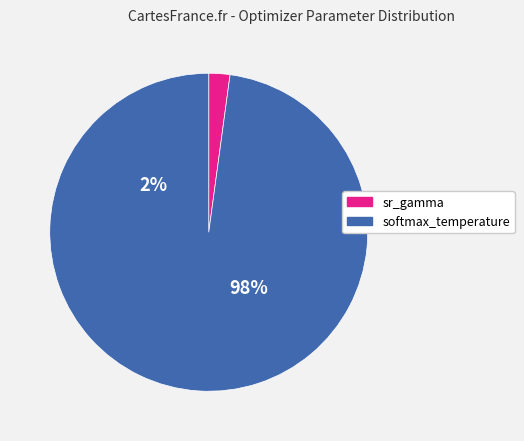

Is it true that sr_gamma is 2% of the pie?

True